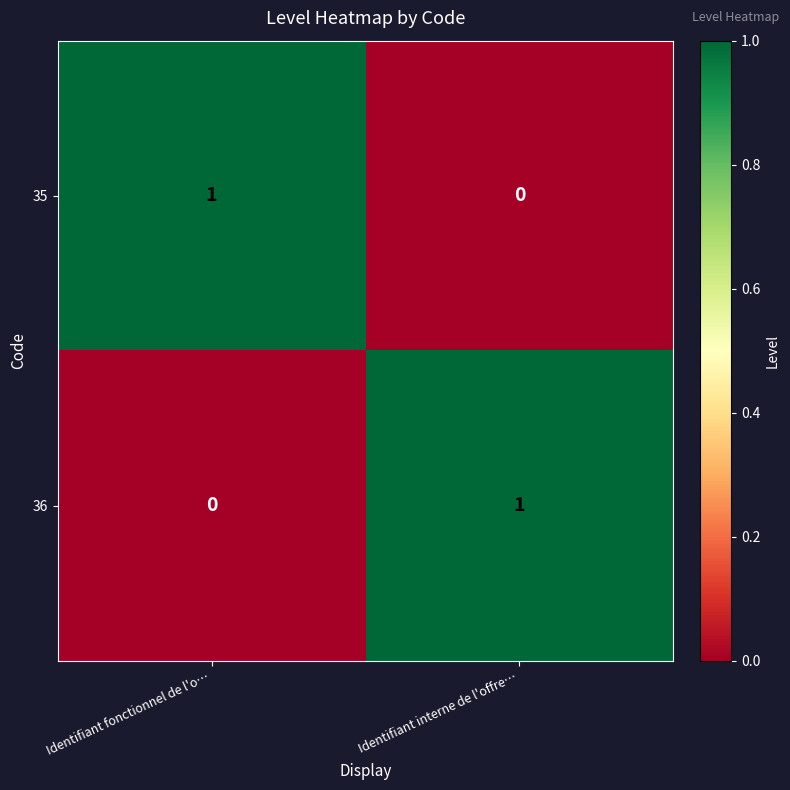

Reading right to left, what are all the values shown in this chart?

35: 0	1
36: 1	0